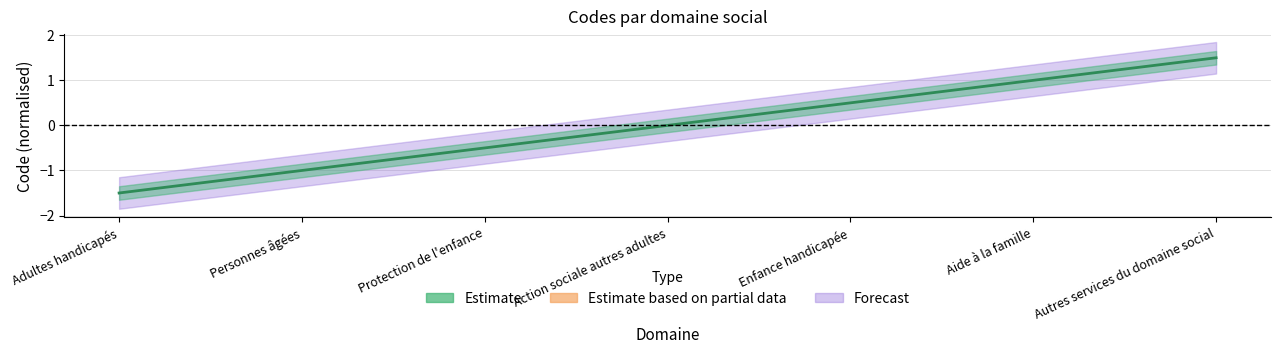

How many data points are less than 0?

3